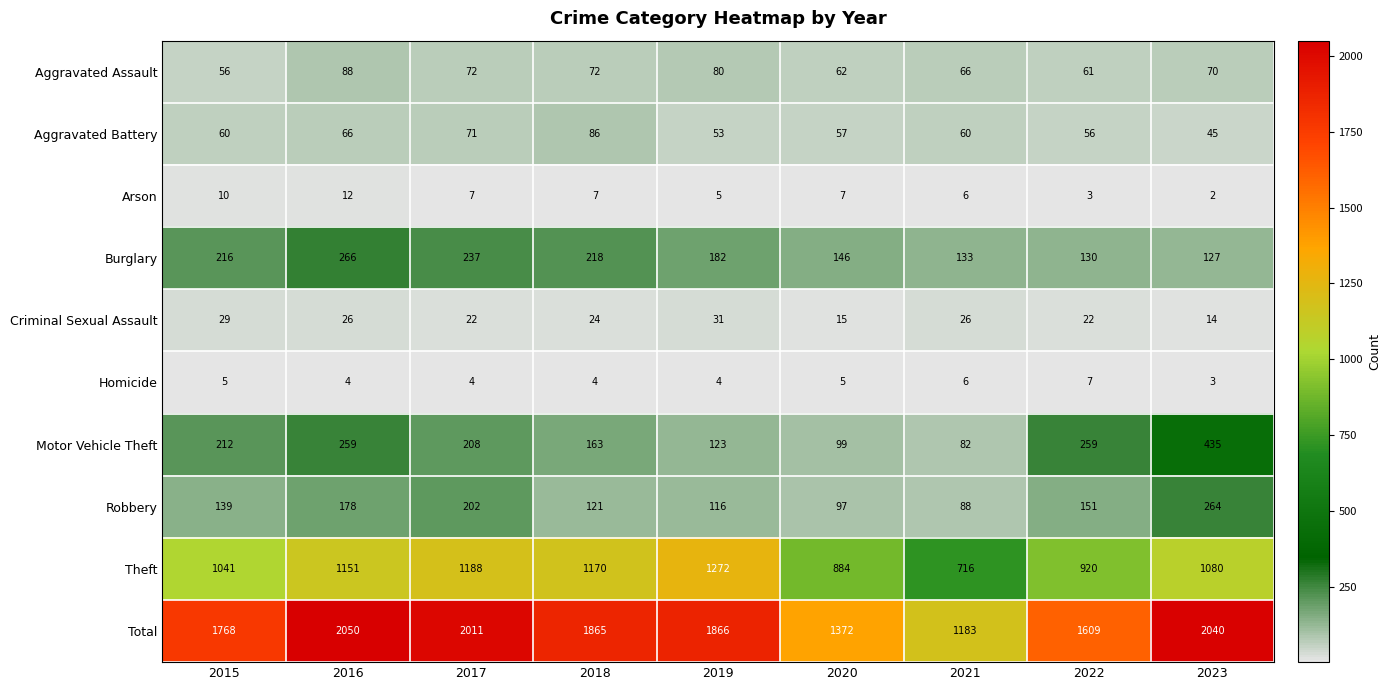

Rank the series at 2016 from highest to lowest value.

Total, Theft, Burglary, Motor Vehicle Theft, Robbery, Aggravated Assault, Aggravated Battery, Criminal Sexual Assault, Arson, Homicide